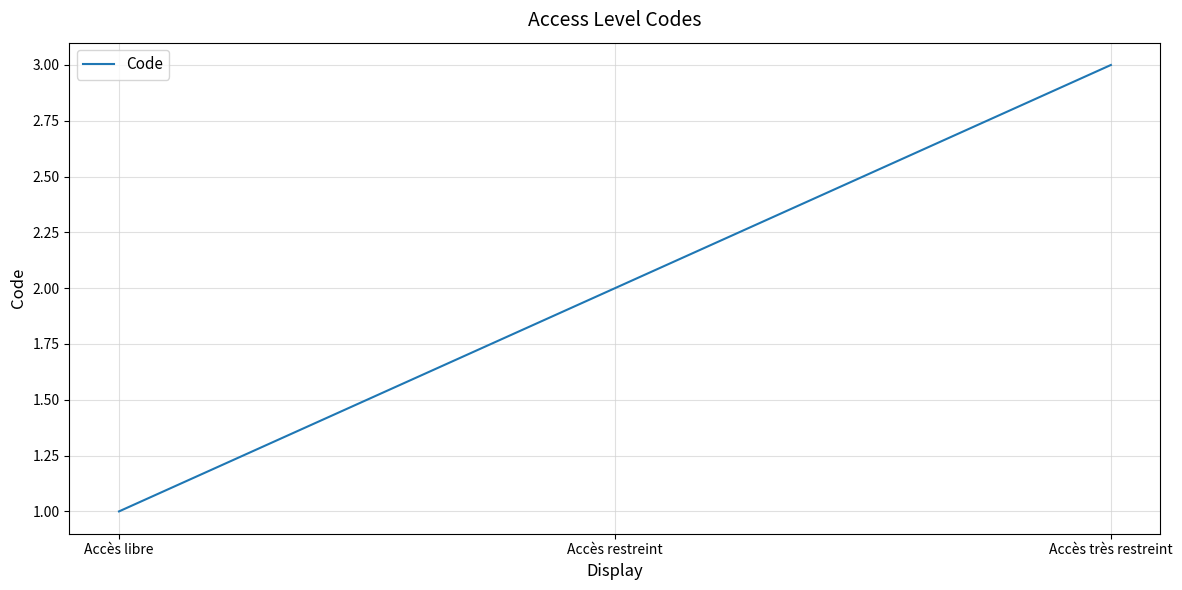

The chart shows a value of 1 at Accès très restreint. True or false?

False